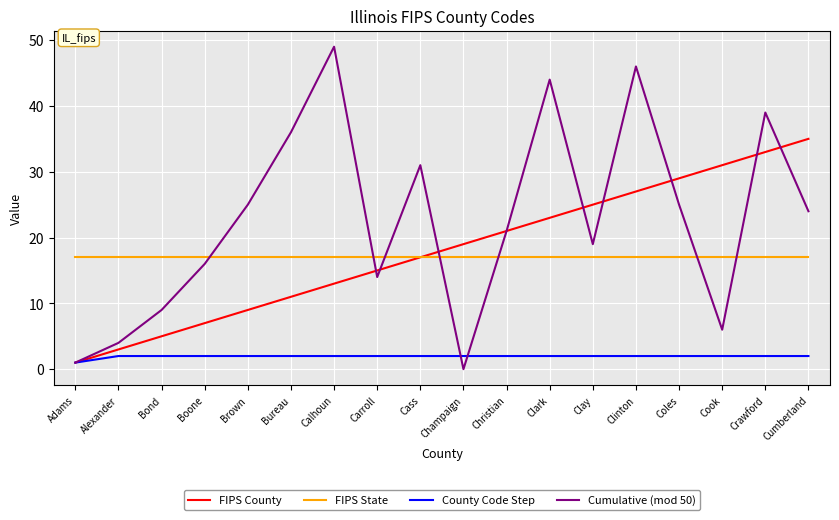

What position from the right is Clay?

6